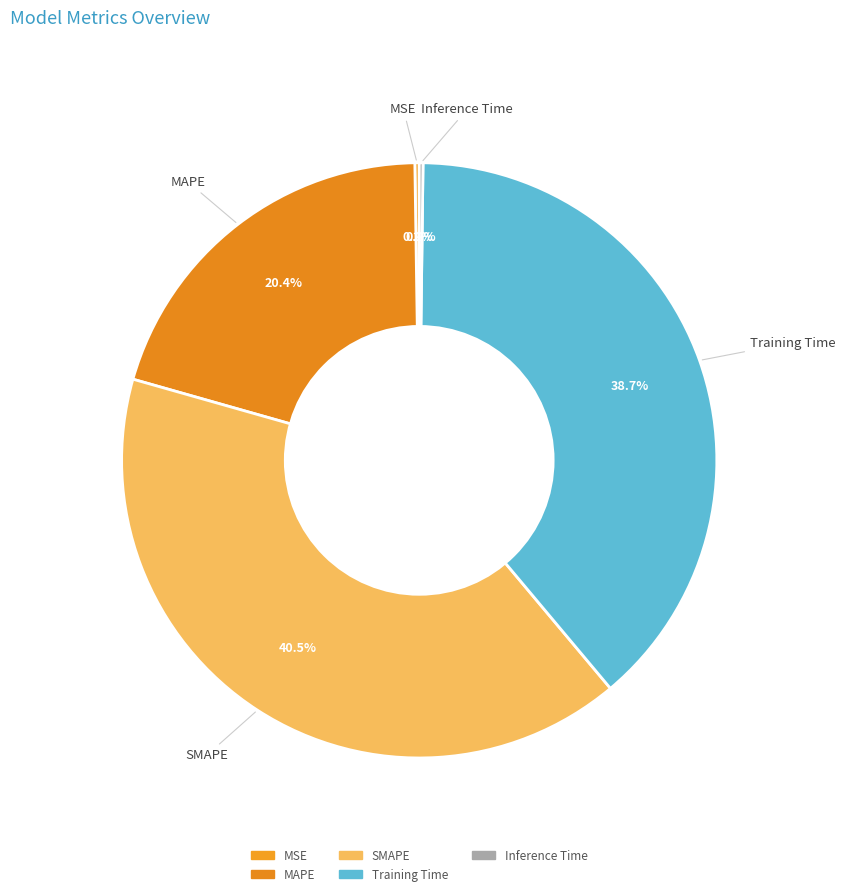

Is there any slice that represents more than half of the pie?

No